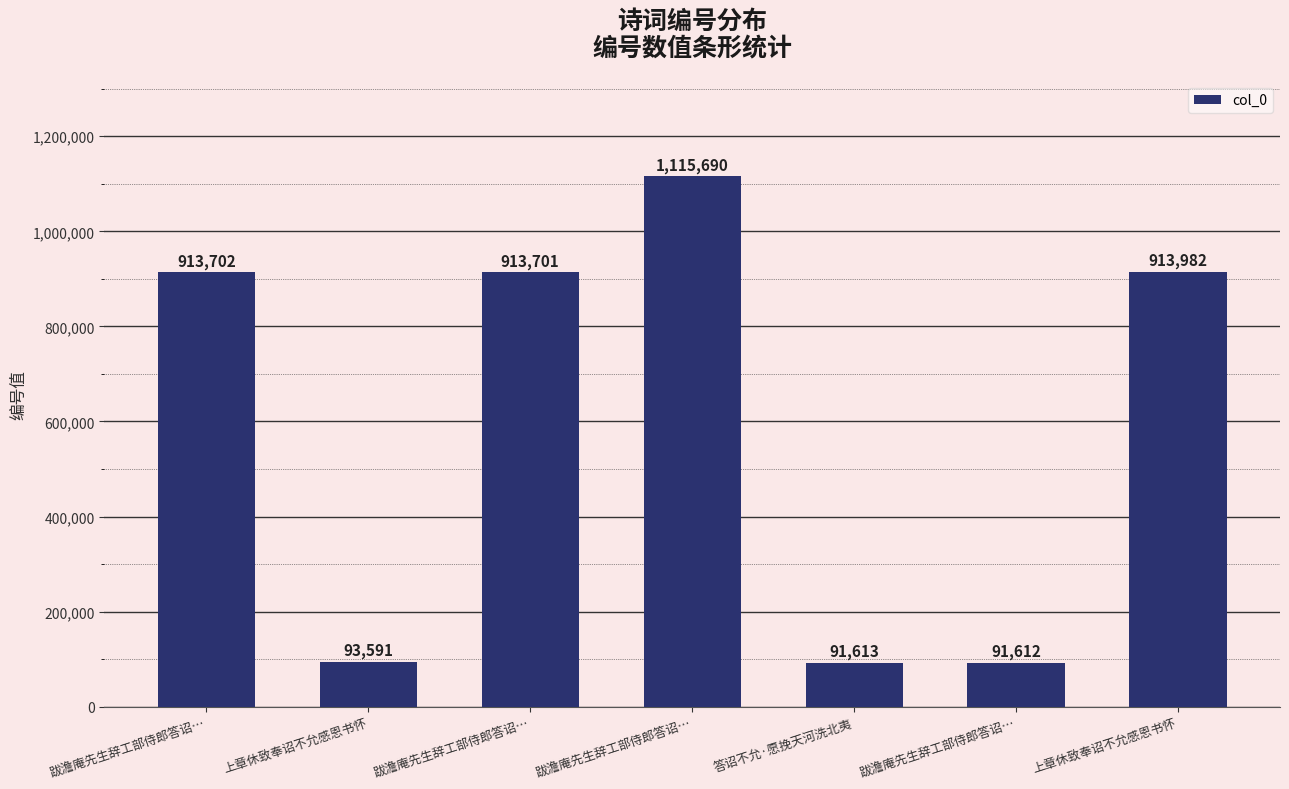

What is the sum of the values at 跋澹庵先生辞工部侍郎答诏… and 上章休致奉诏不允感恩书怀?

2029672